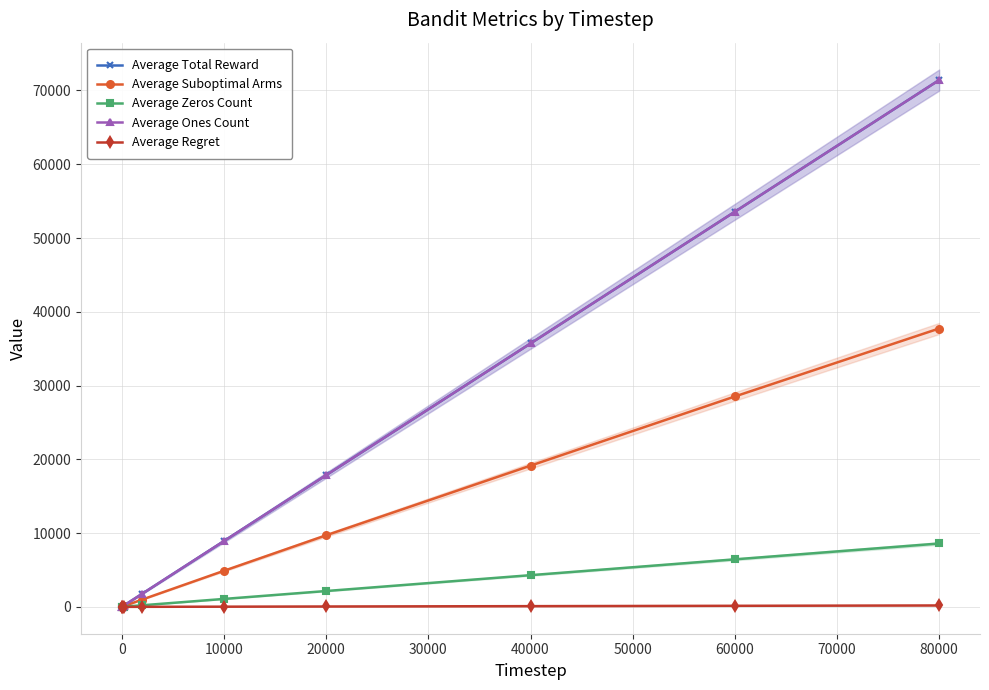

How many series are shown in this chart?

5